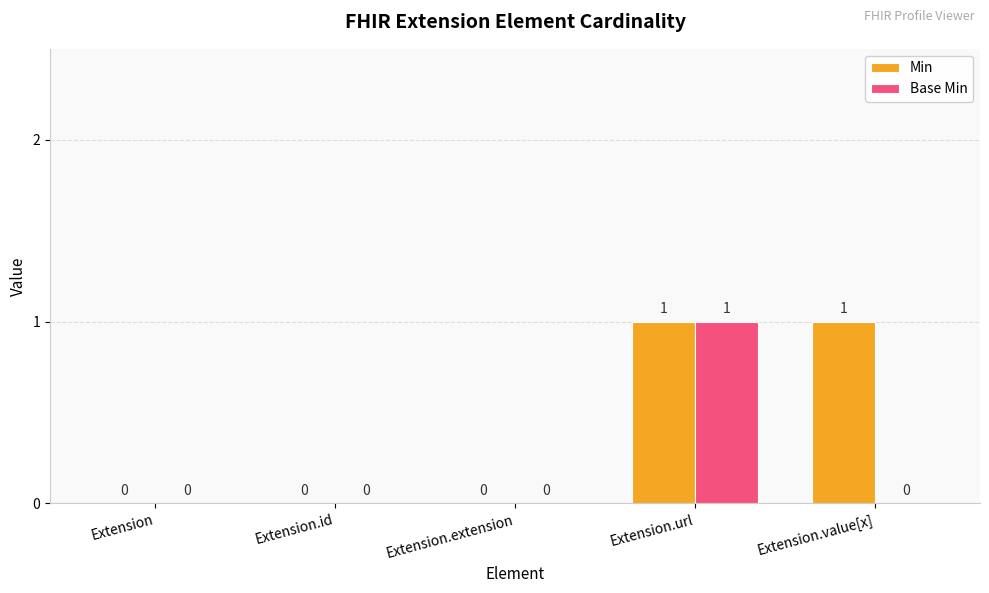

The Min series shows 0 at Extension.extension. True or false?

True